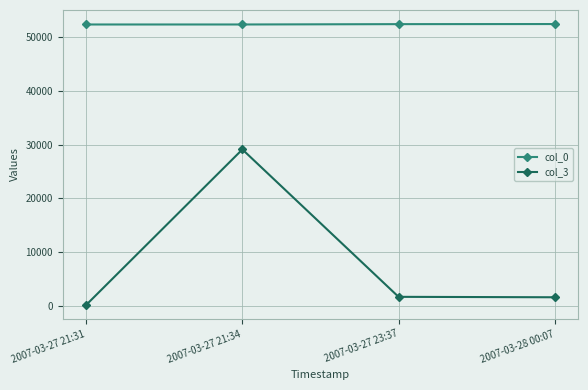

What is the difference between the col_3 values at 2007-03-27 23:37 and 2007-03-28 00:07?

81